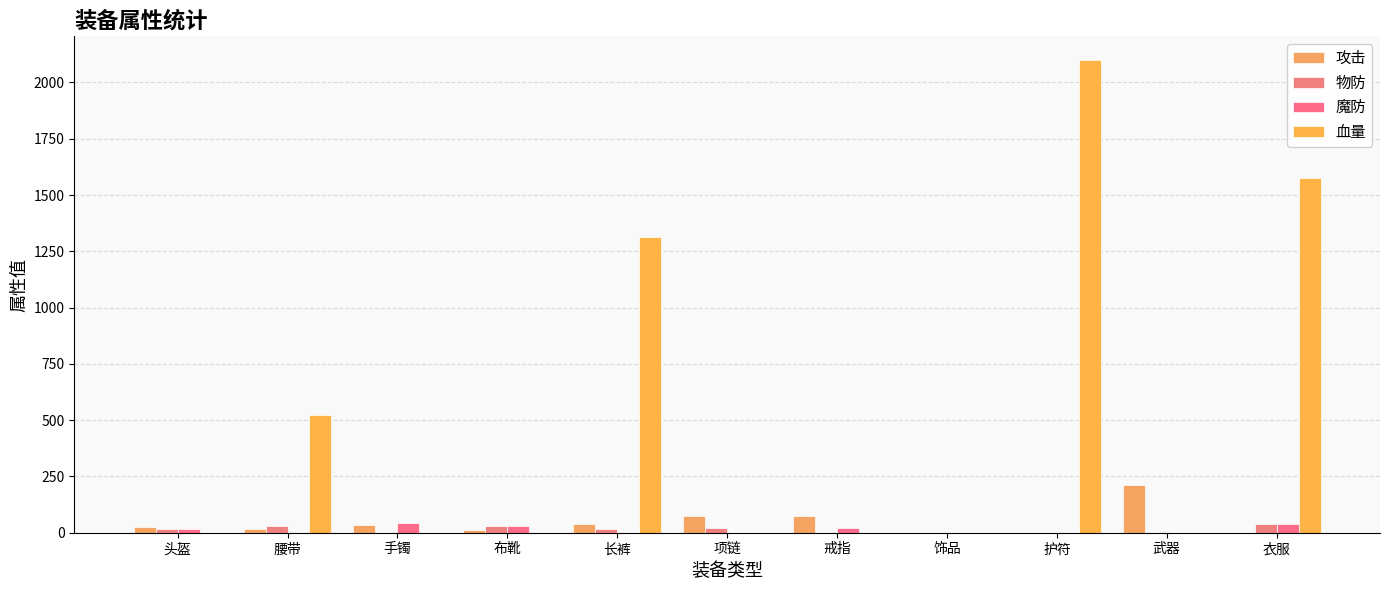

The 攻击 series shows 0 at 衣服. True or false?

True